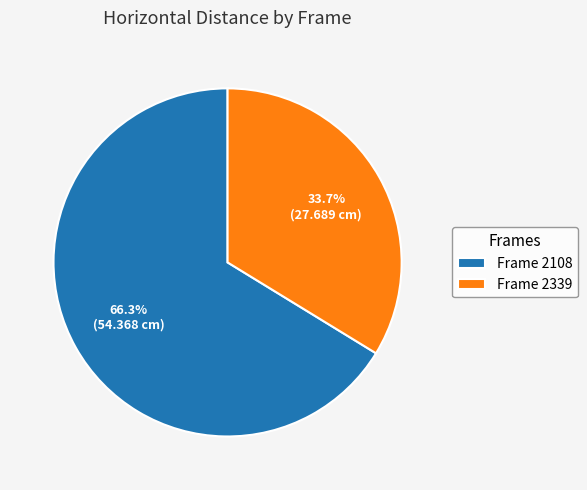

What is the smallest slice in the pie chart?

Frame 2339